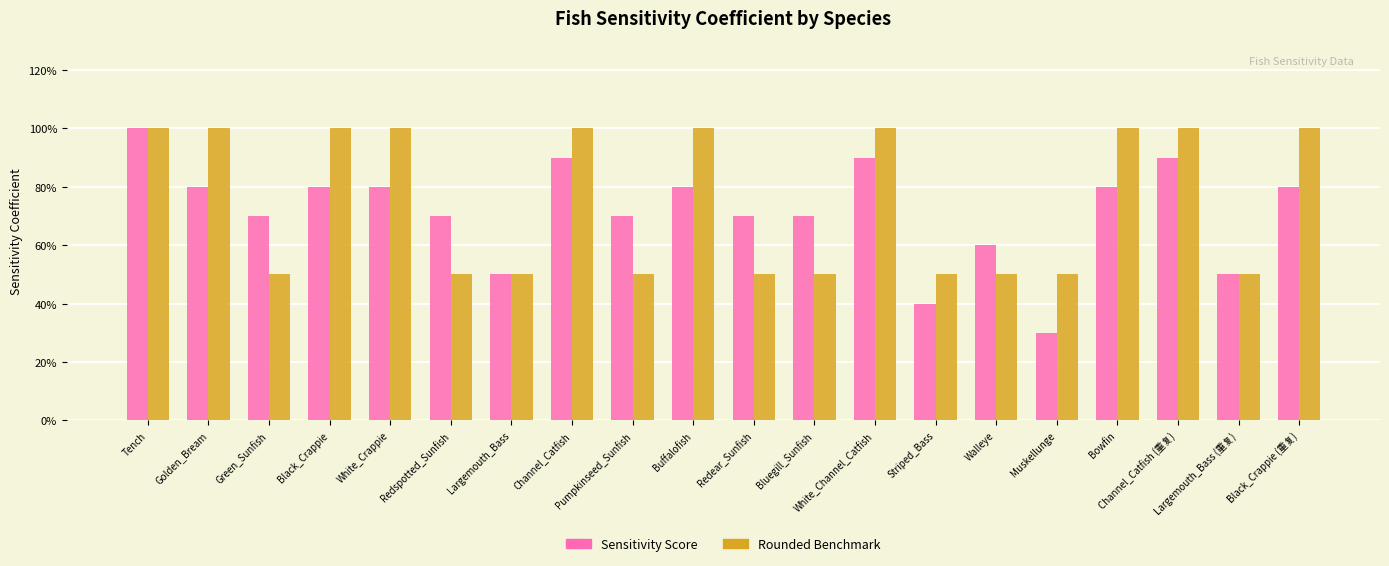

At which label does Rounded Benchmark reach its peak?

Tench